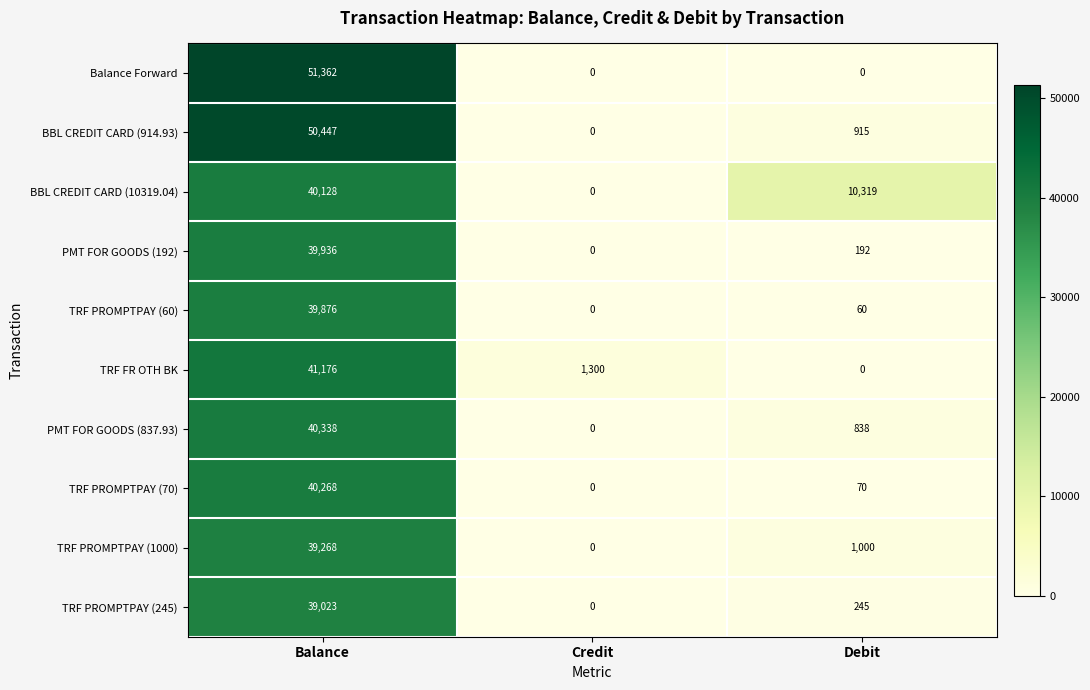

What is the average value of the TRF PROMPTPAY (60) series?

13312